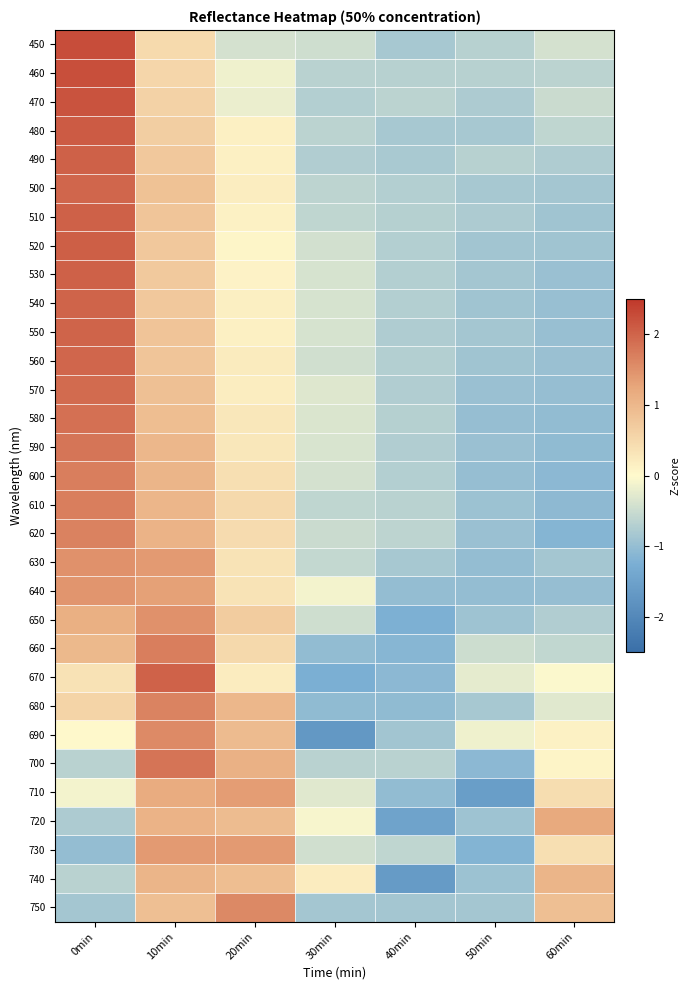

Which has a higher value, 40min or 20min?

20min